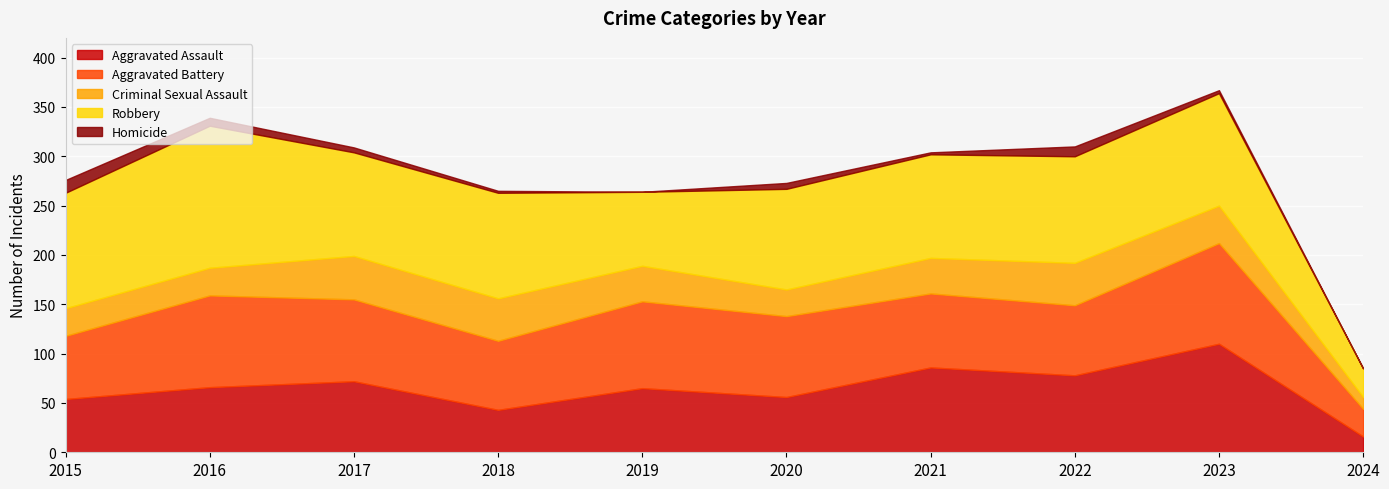

Which series has the widest spread of values?

Robbery